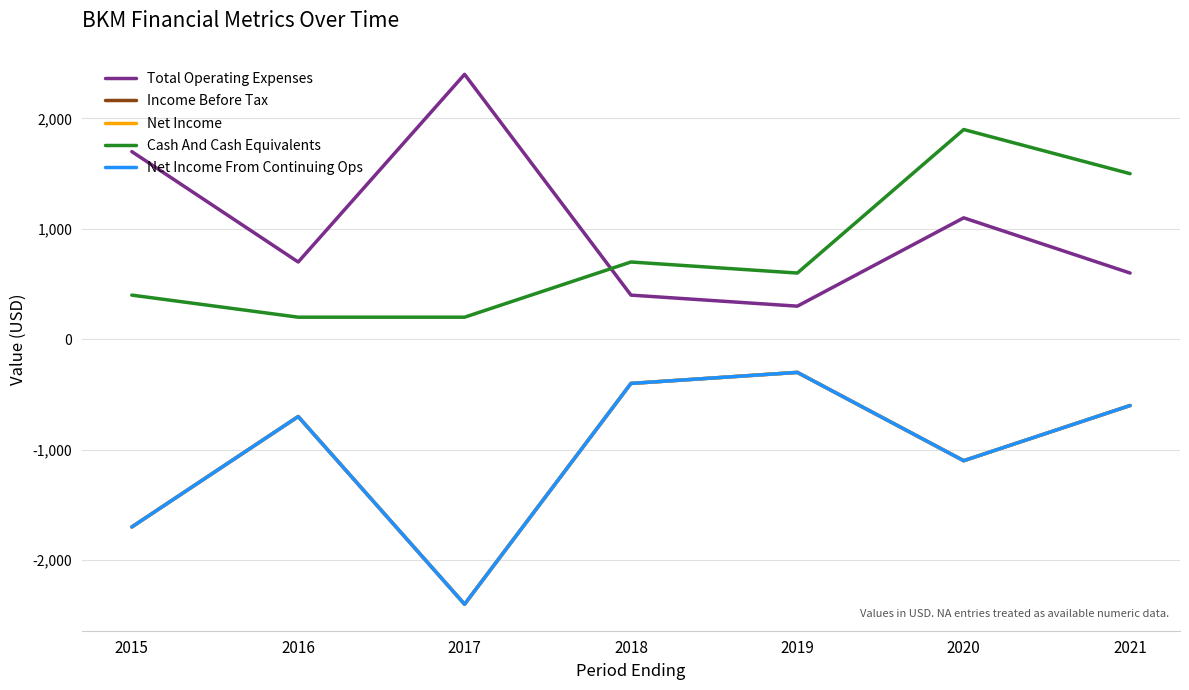

Does the chart display data point markers on the line(s)?

No